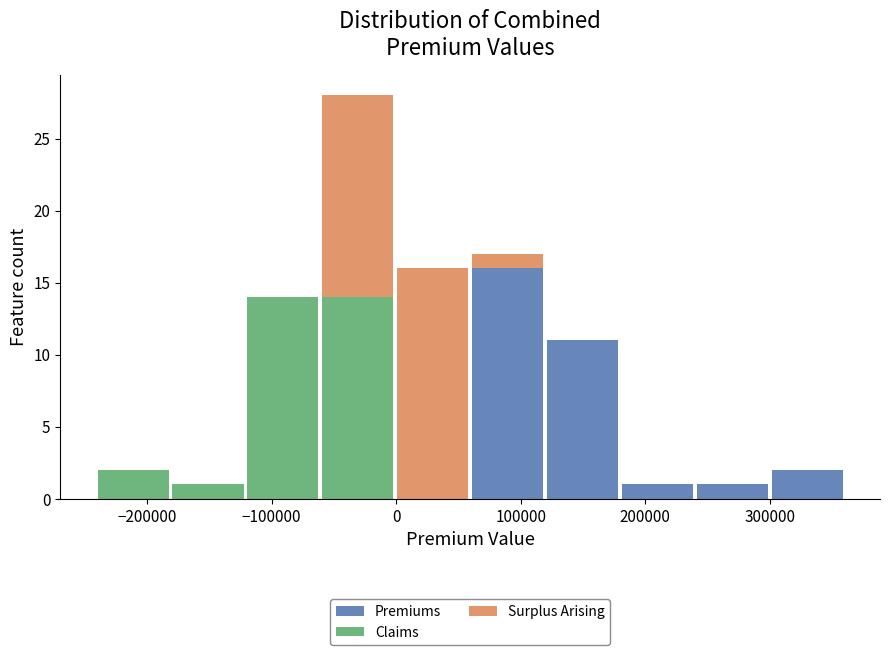

Reading left to right, list every stacked bar in this chart as the range it spans on the x-axis followed by its total height. Neither the bar edges nor the heights are printed on the chart, so give them approximately, as read against the axes.

-240000 to -180000: 2
-180000 to -120000: 1
-120000 to -60000: 14
-60000 to 0: 28
0 to 60000: 16
60000 to 120000: 17
120000 to 180000: 11
180000 to 240000: 1
240000 to 300000: 1
300000 to 360000: 2